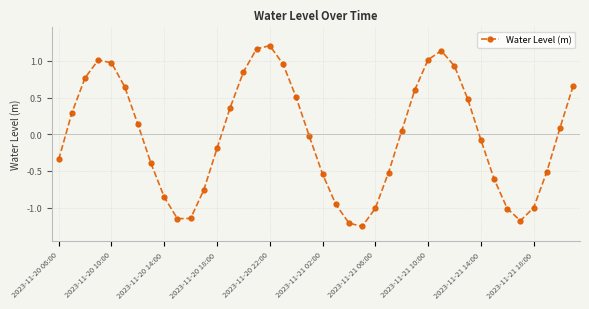

How many values are below 0?

20